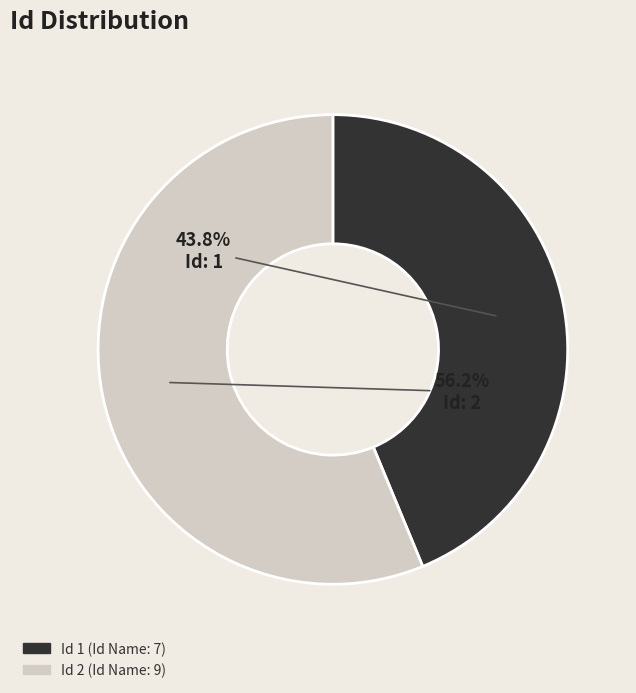

Does any single category account for the majority?

Yes